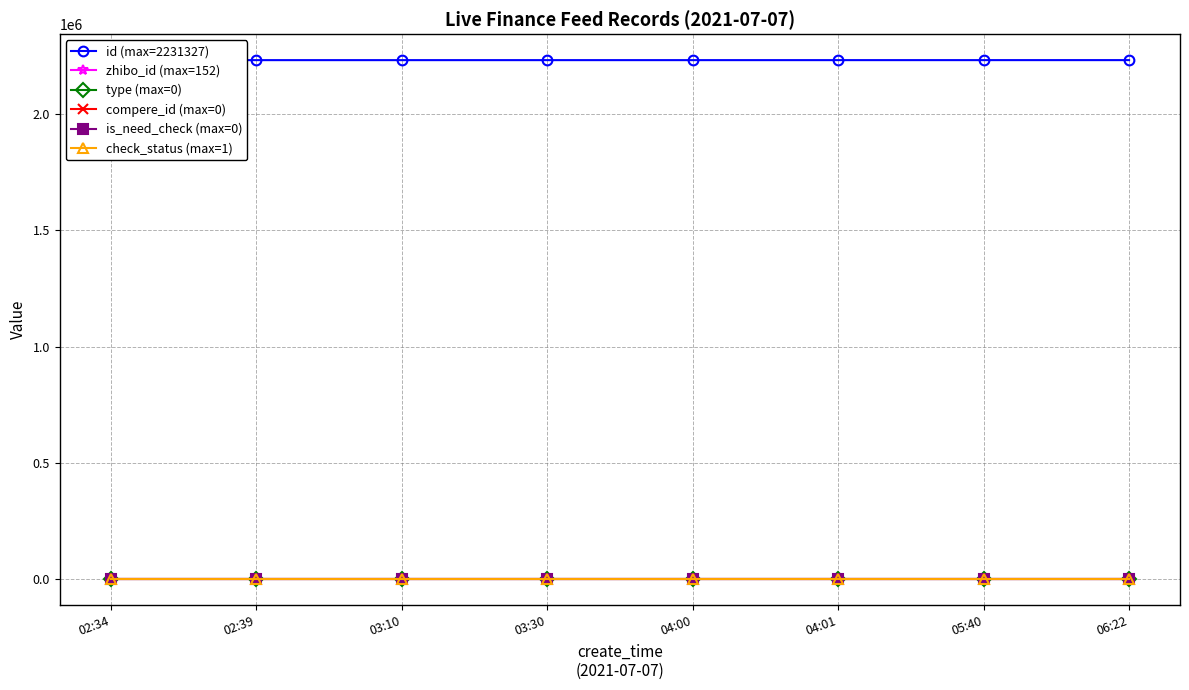

Does the chart have visible grid lines?

Yes